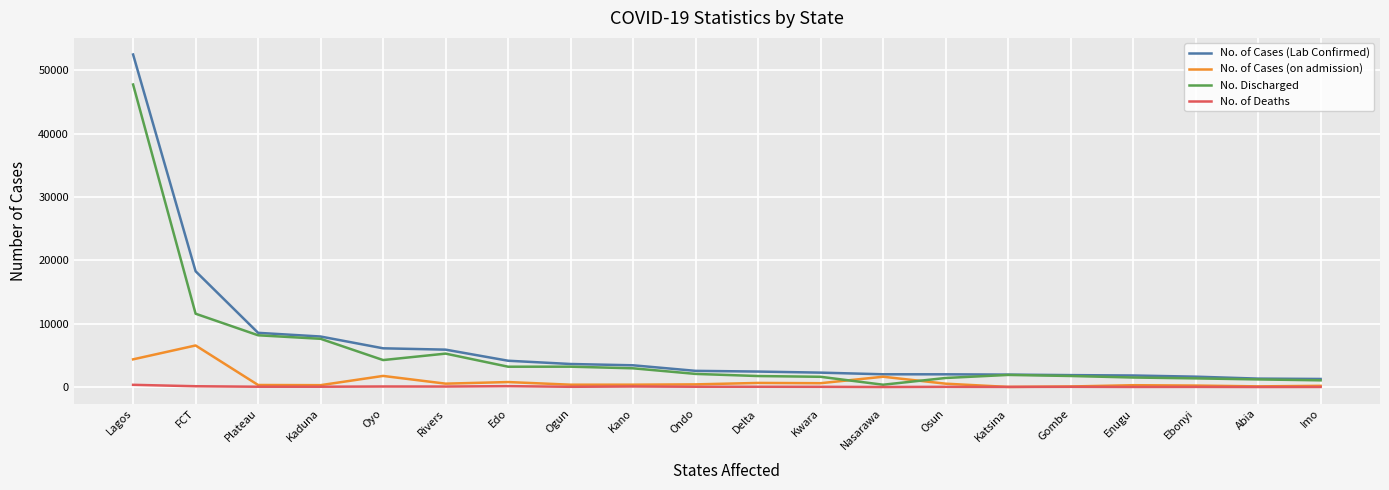

What is the approximate value of No. of Cases (on admission) at Lagos?

4381